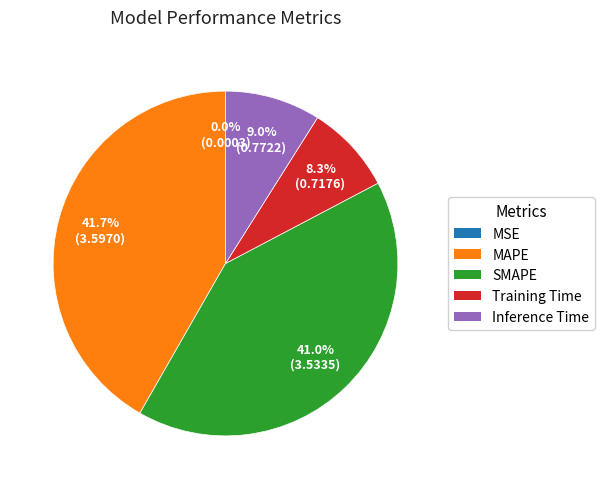

Which has a higher value, MAPE or Training Time?

MAPE